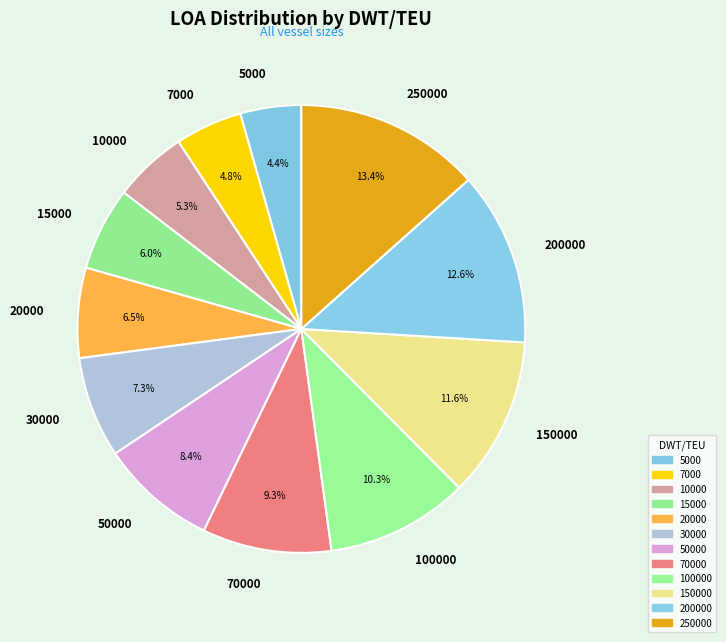

How much of the chart is everything except 70000?

90.7%